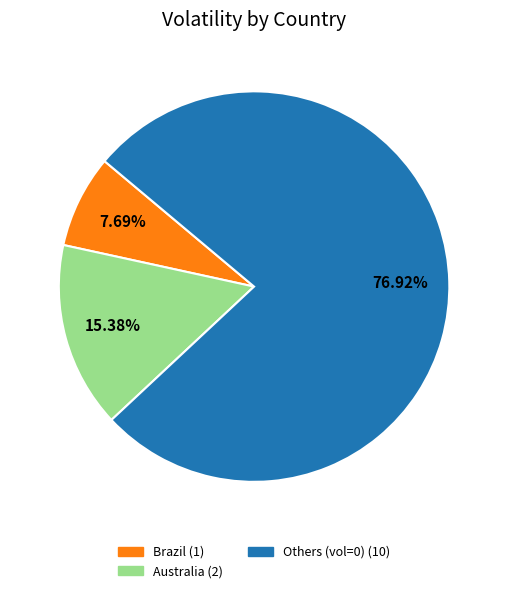

Is there any slice that represents more than half of the pie?

Yes